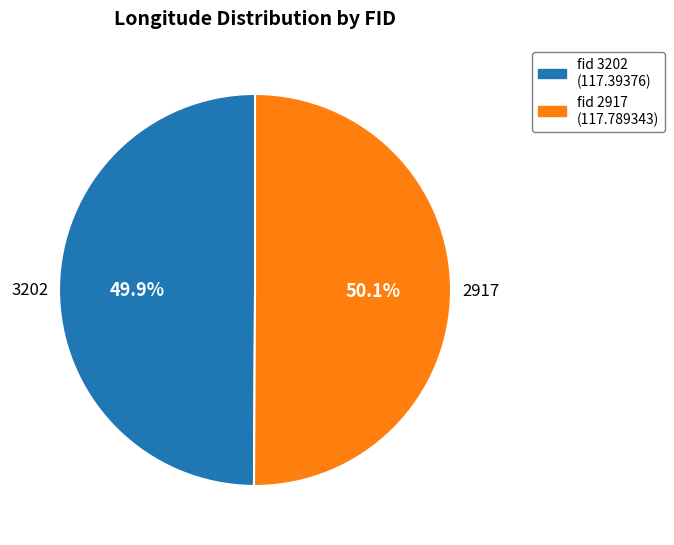

How many segments does this pie chart have?

2